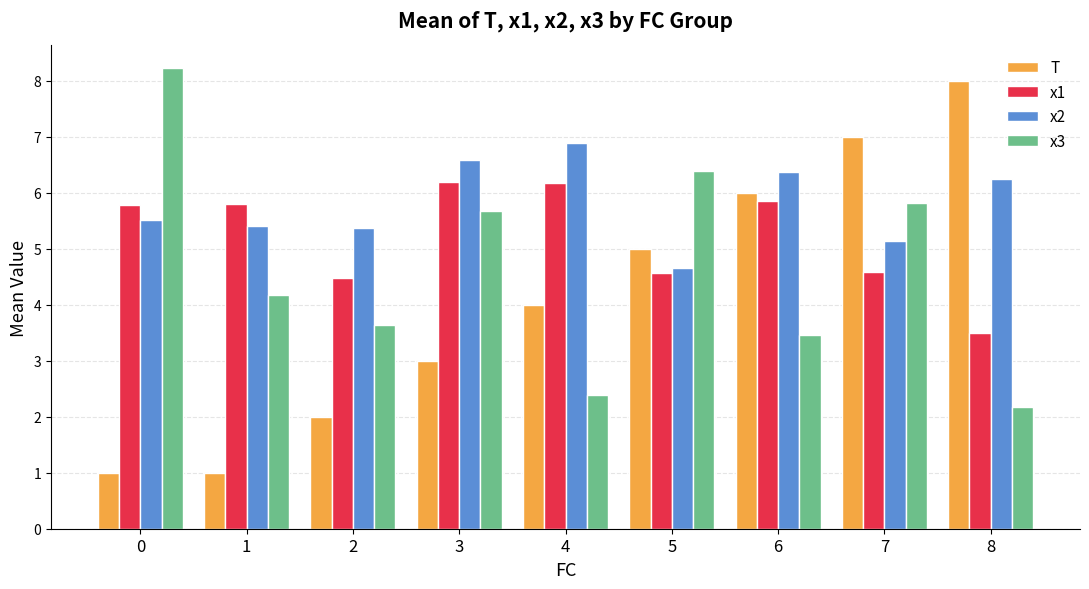

True or false: x3 has a value of 5.7 at 3.

True